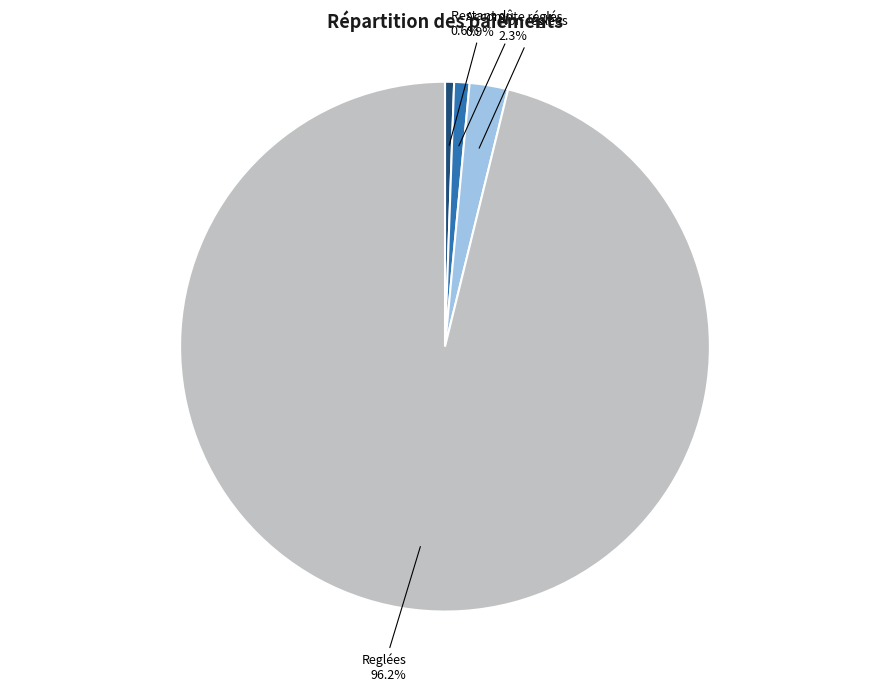

Is the sum of Restant dû and Accompte réglés greater than half?

No